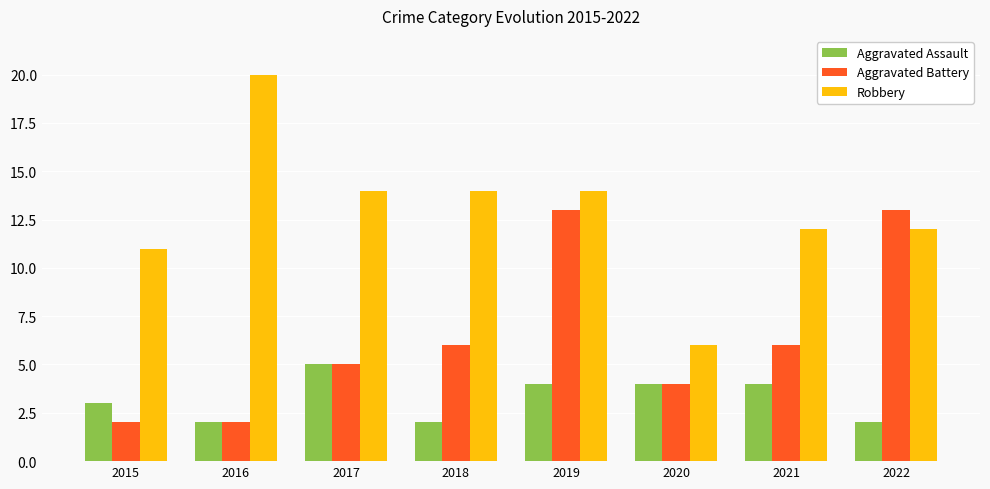

At which category is the sum across all series the highest?

2019